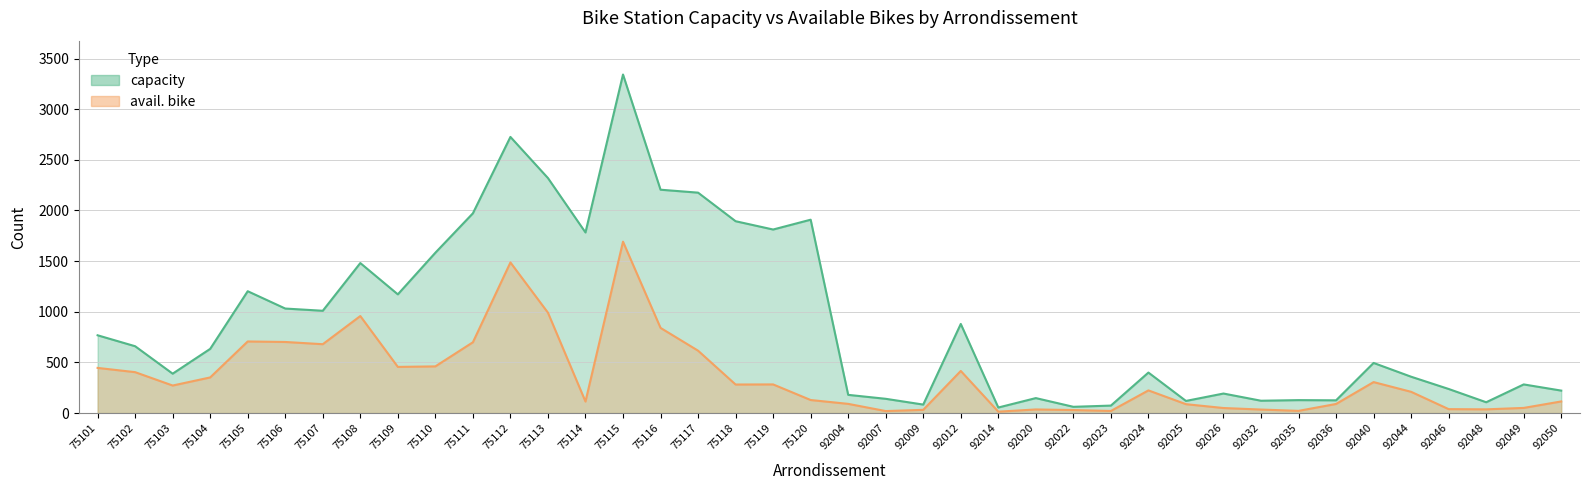

Reading right to left, list all the values displayed in this chart.

capacity: 222	283	107	238	359	495	126	128	122	193	120	400	74	62	148	55	880	84	141	180	1909	1812	1894	2176	2205	3342	1783	2320	2726	1972	1583	1172	1481	1010	1032	1203	634	389	660	768
avail. bike: 115	51	37	39	210	306	90	22	35	50	88	224	21	30	36	14	416	32	20	91	129	283	282	616	841	1692	114	991	1487	699	461	456	958	680	702	707	352	272	404	446